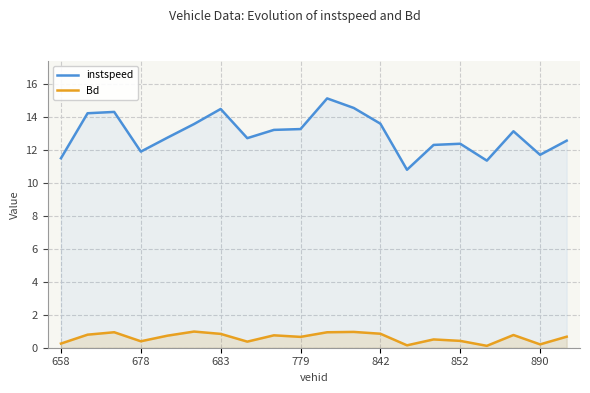

List the series in order of their peak value, lowest first.

Bd, instspeed